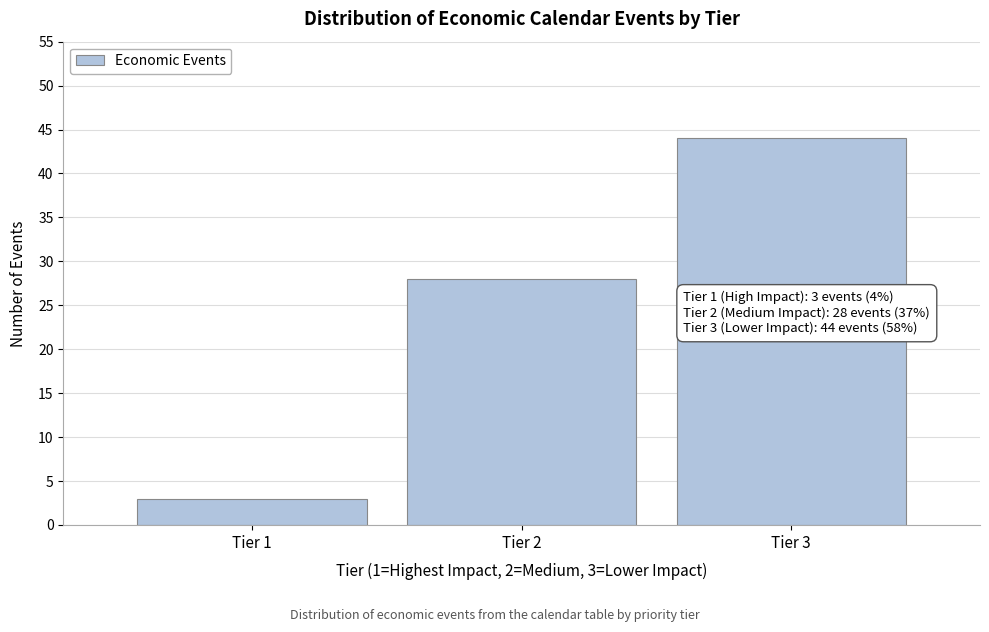

Reading right to left, transcribe all the data shown in this chart.

44	28	3